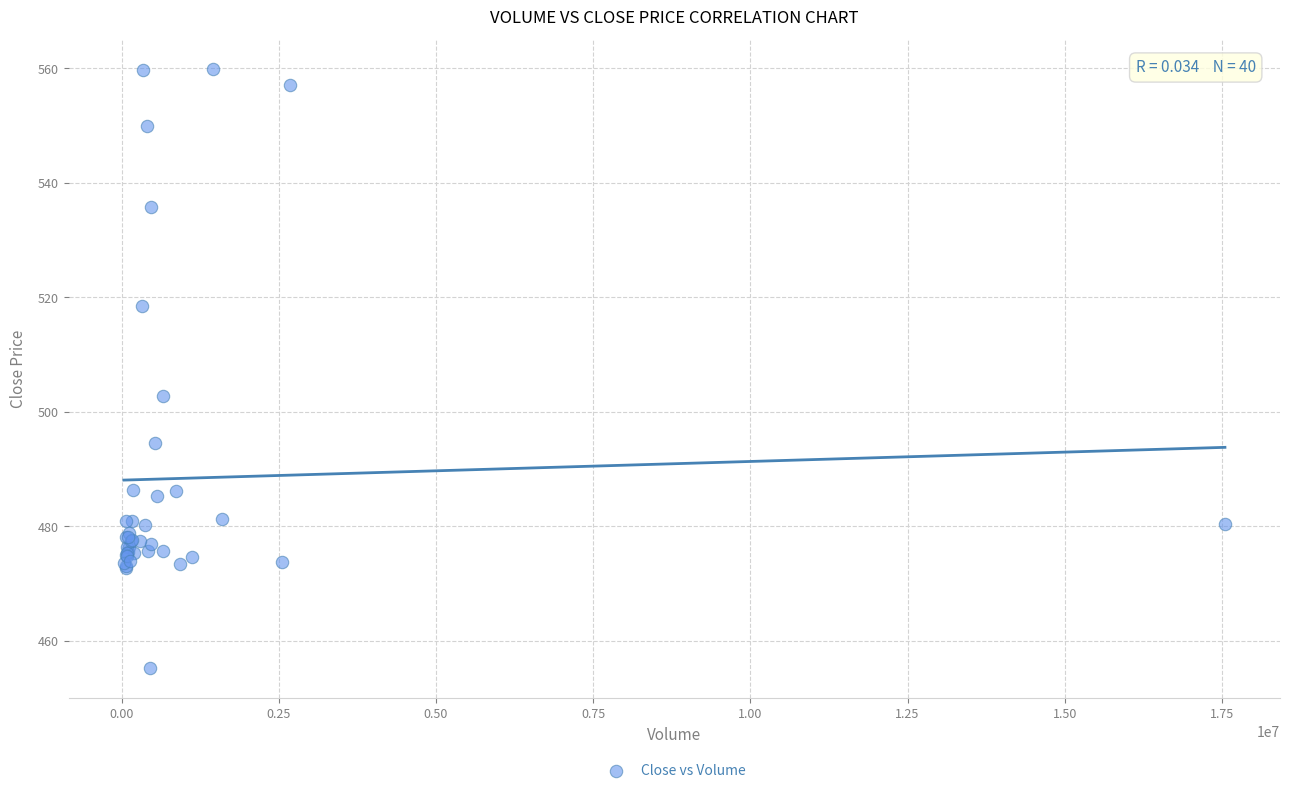

What Y value in the scatter plot is closest to 507?

502.8